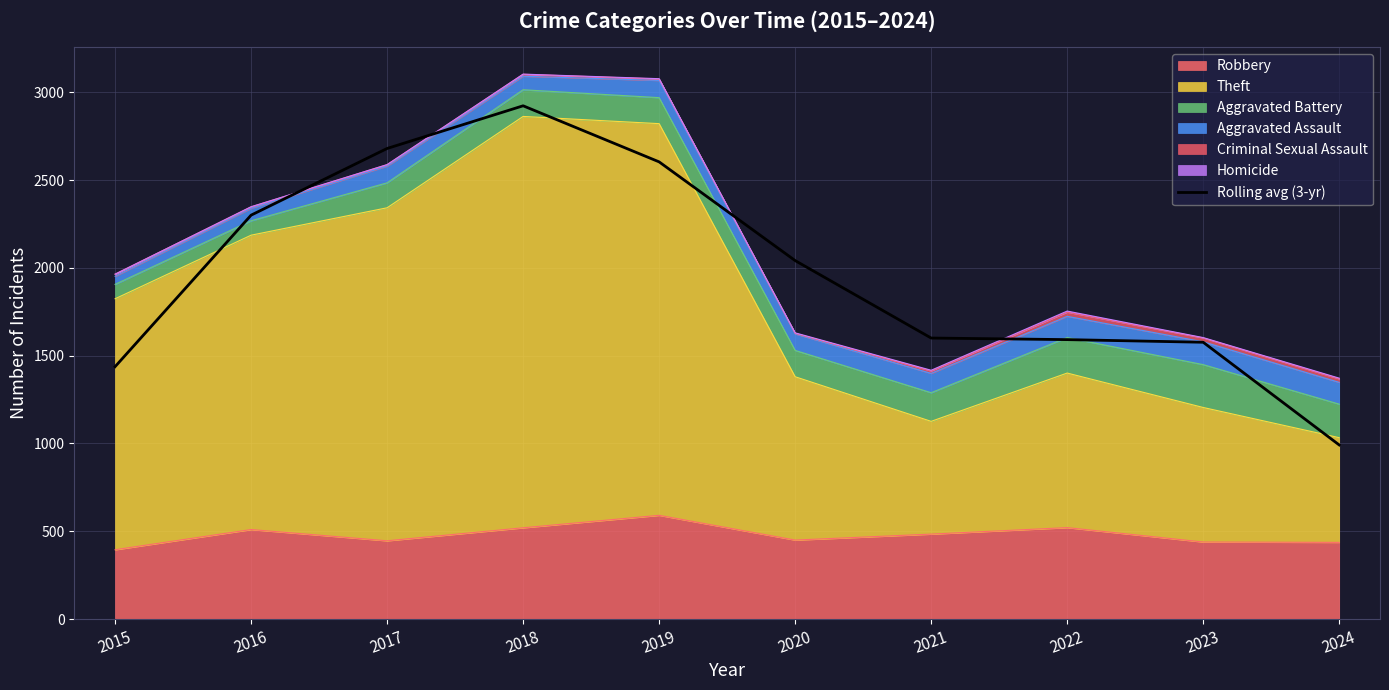

What is the minimum value shown in the chart?

991.7